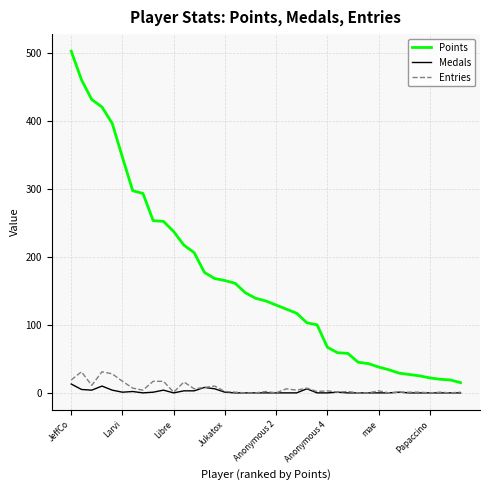

True or false: Points and Entries intersect in this chart.

False